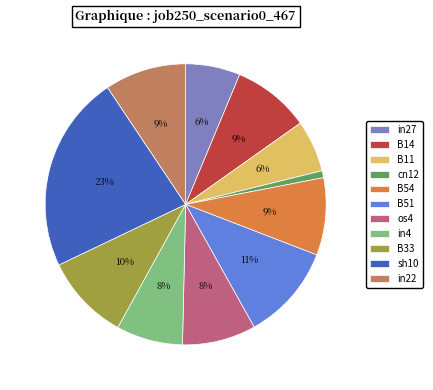

Combined, do in27 and cn12 account for over 50%?

No